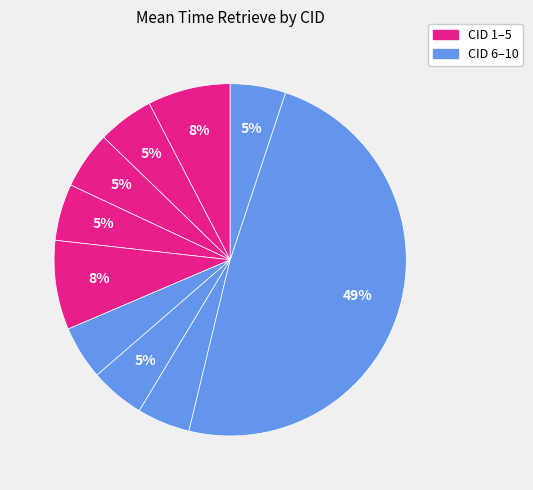

Count the number of slices in the pie.

10